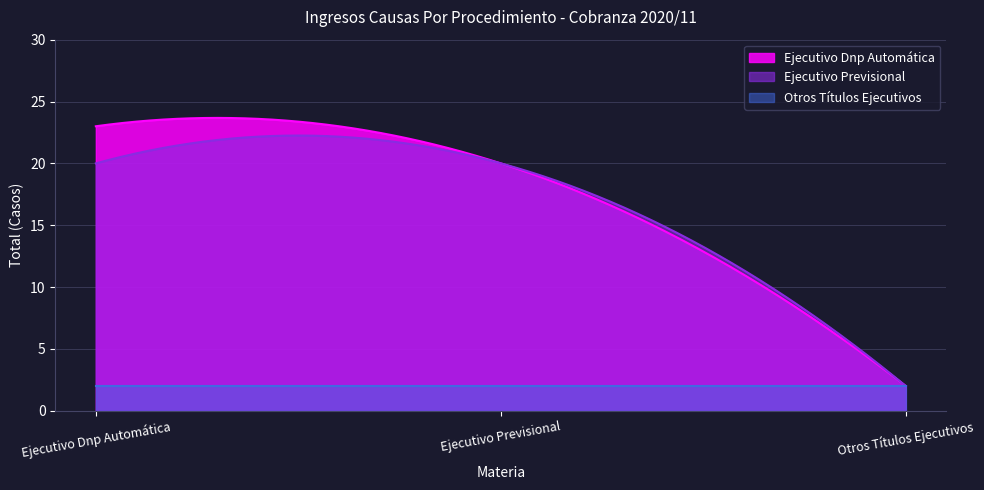

Is it true that Ejecutivo Previsional equals 28 at Ejecutivo Dnp Automática?

False